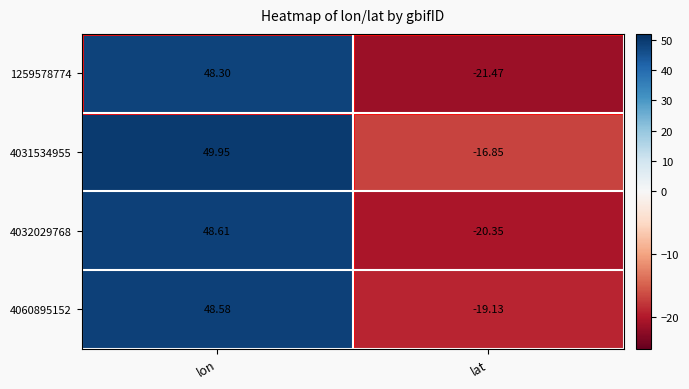

At how many categories does at least one series exceed 37?

1